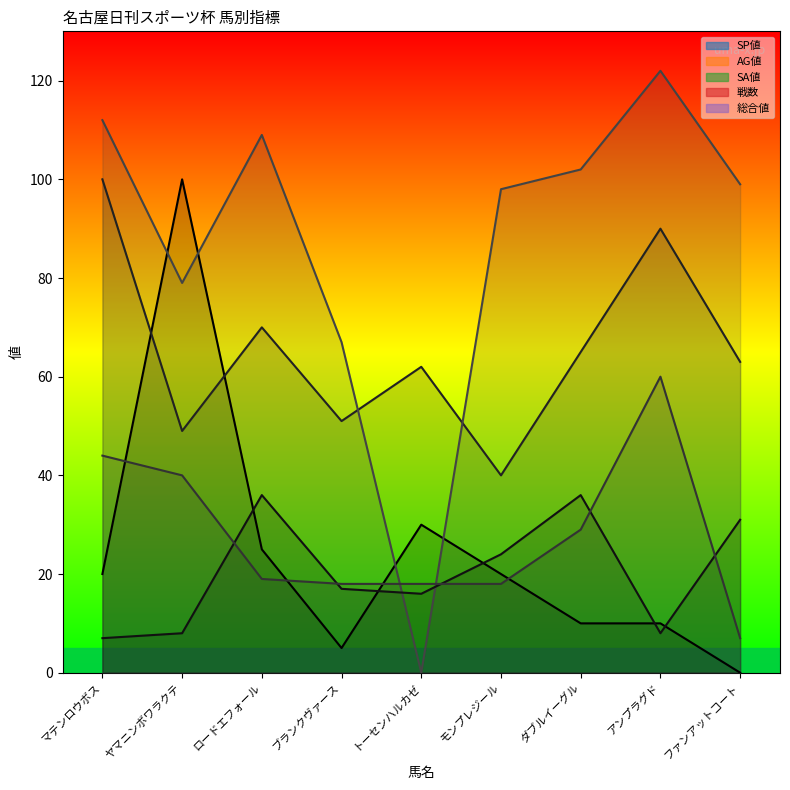

What is the approximate value of 戦数 at ダブルイーグル?

36